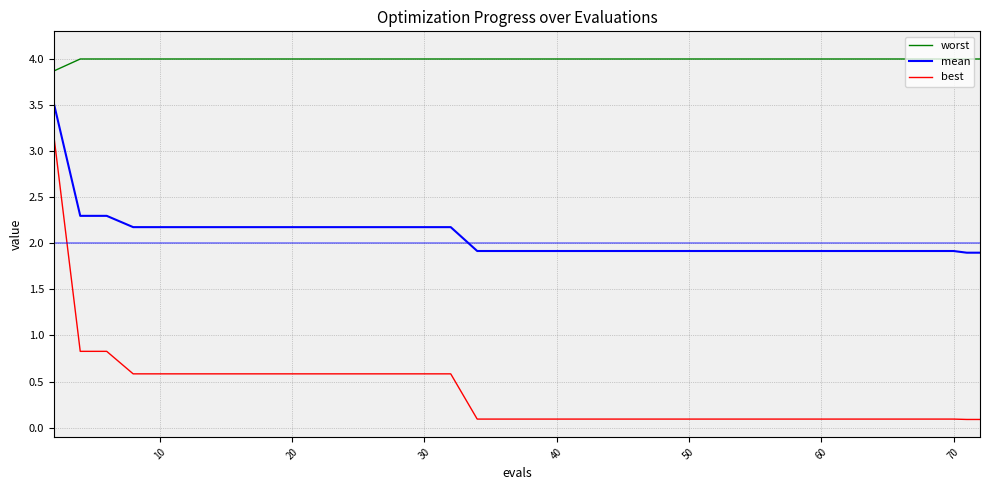

Which series has the largest total across all categories?

worst